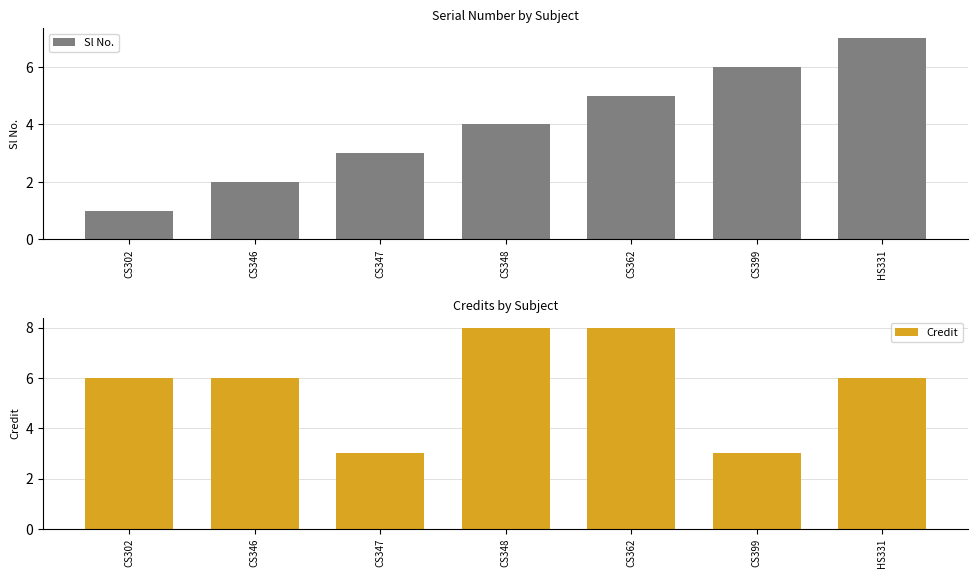

Rank the series by their average value, from highest to lowest.

Credit, Sl No.